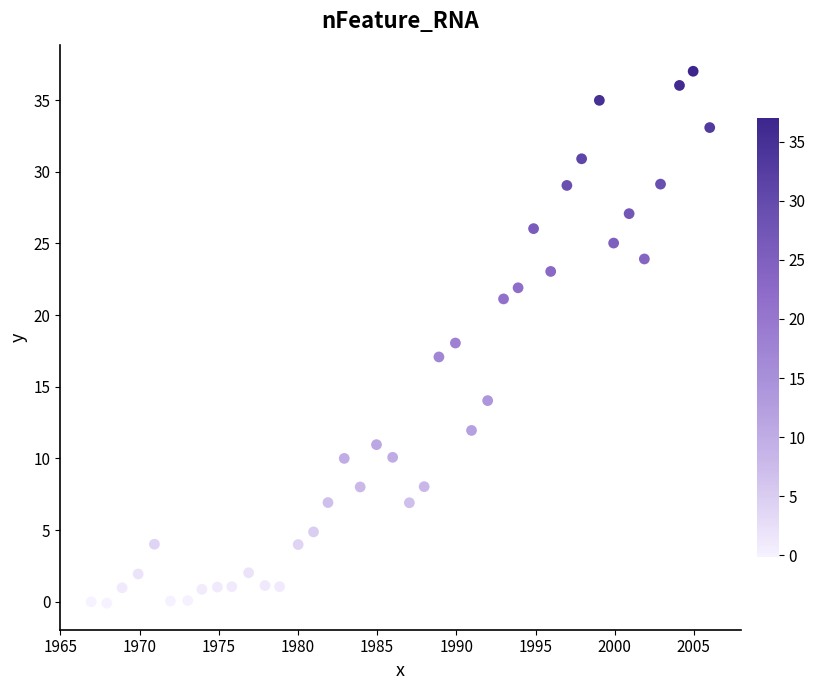

What is the range of X values (max minus min)?

39.1